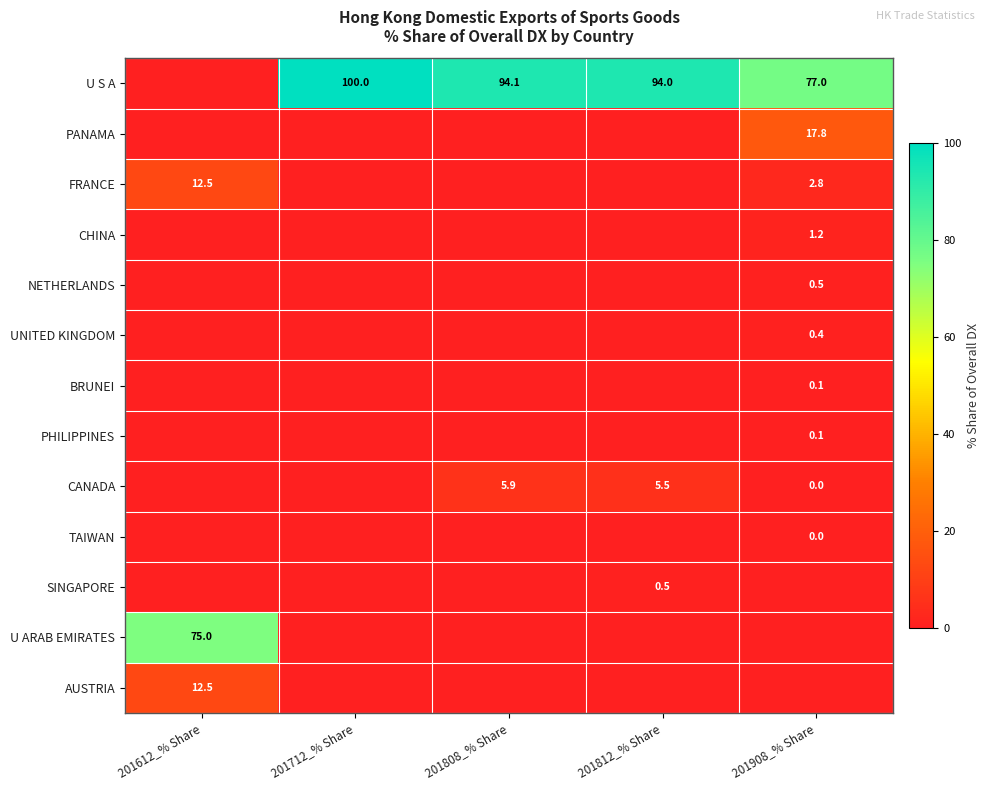

The value of U ARAB EMIRATES at 201612_% Share is 75.0. True or false?

True